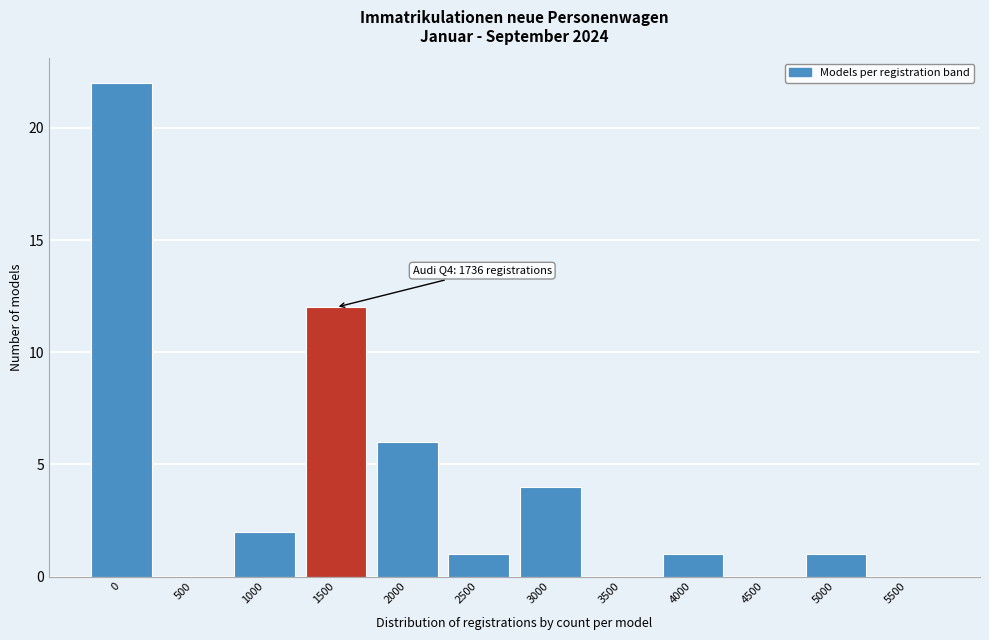

Reading left to right, what are all the values shown in this chart?

0=22	500=0	1000=2	1500=12	2000=6	2500=1	3000=4	3500=0	4000=1	4500=0	5000=1	5500=0